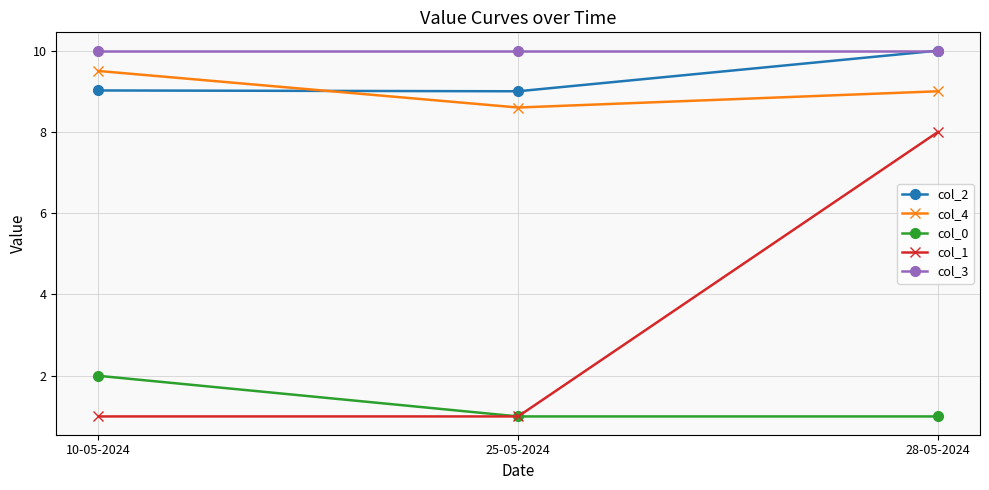

Is the value of col_1 at 25-05-2024 greater than the value of col_3 at 25-05-2024?

No